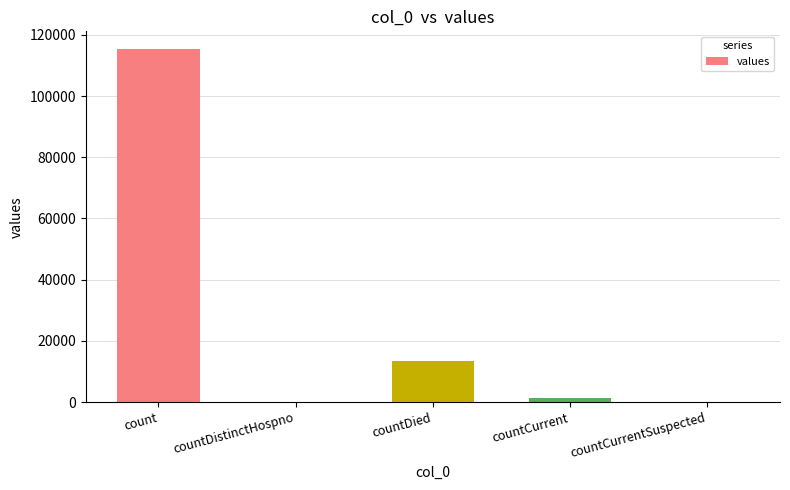

Reading left to right, extract all data points from this chart.

count=115379	countDistinctHospno=0	countDied=13343	countCurrent=1383	countCurrentSuspected=0